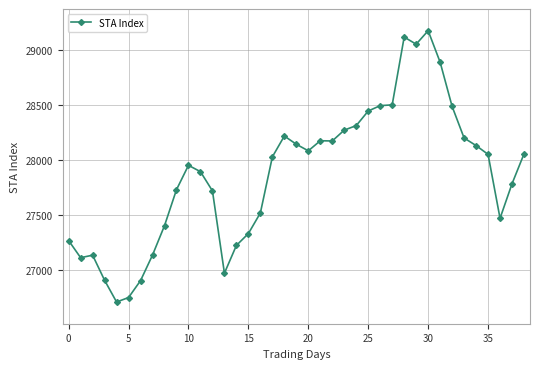

What is the value of the 36th point from the left?

28051